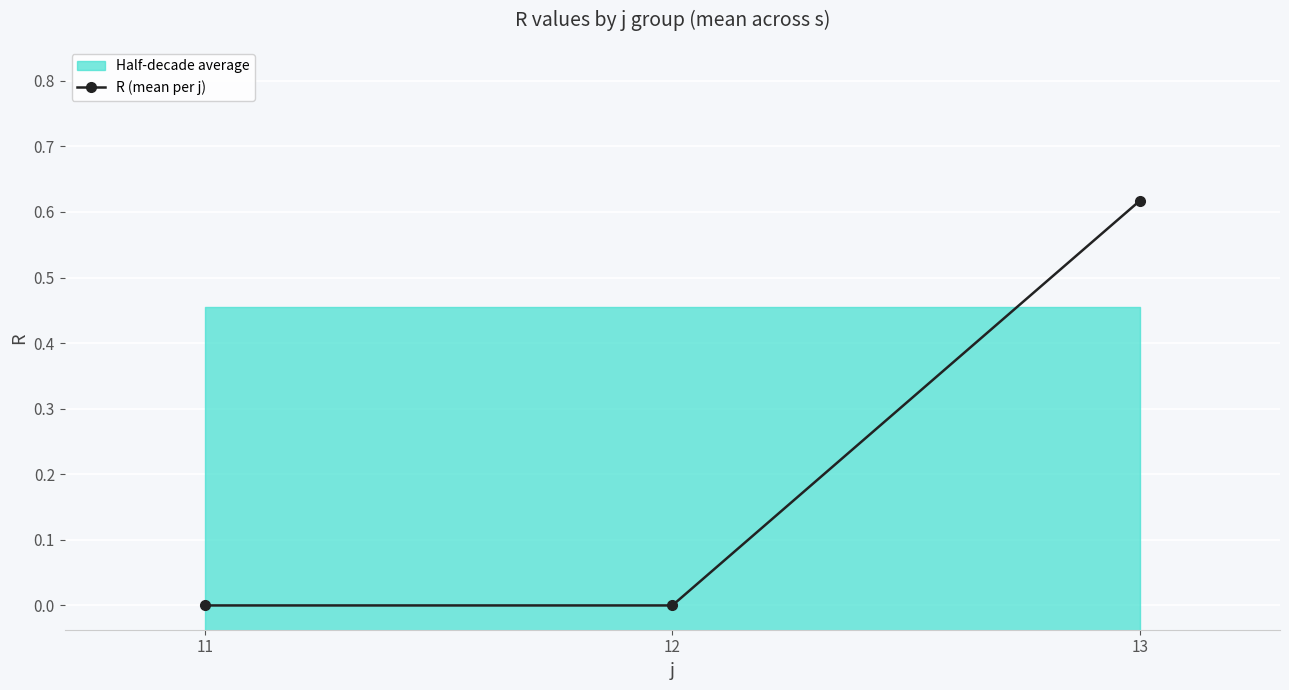

Which category has the lowest value across all series?

11